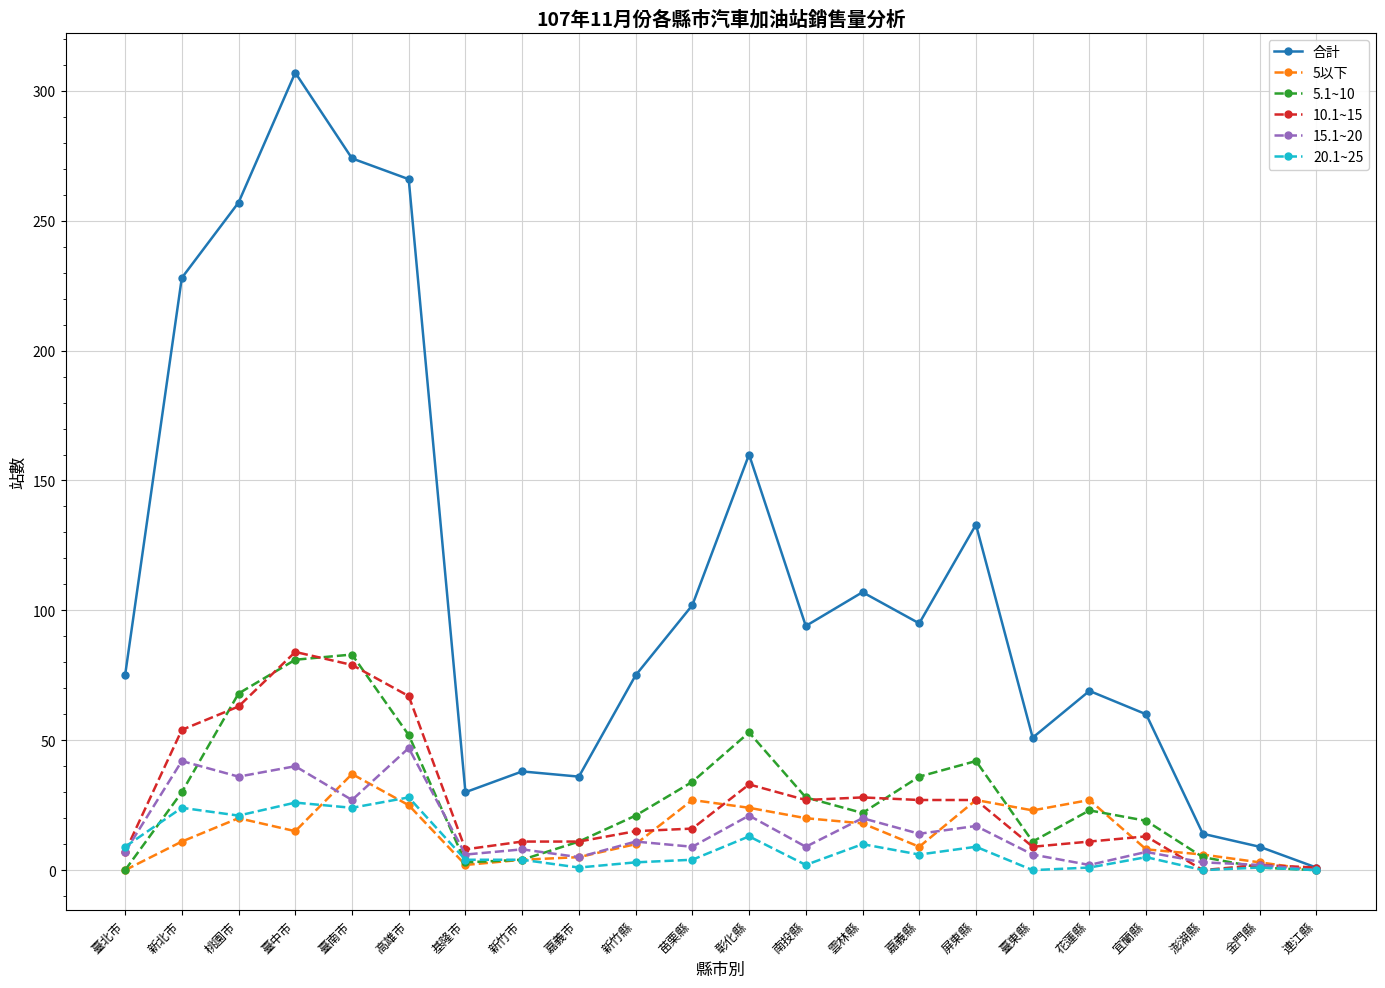

Which series has the largest total across all categories?

合計